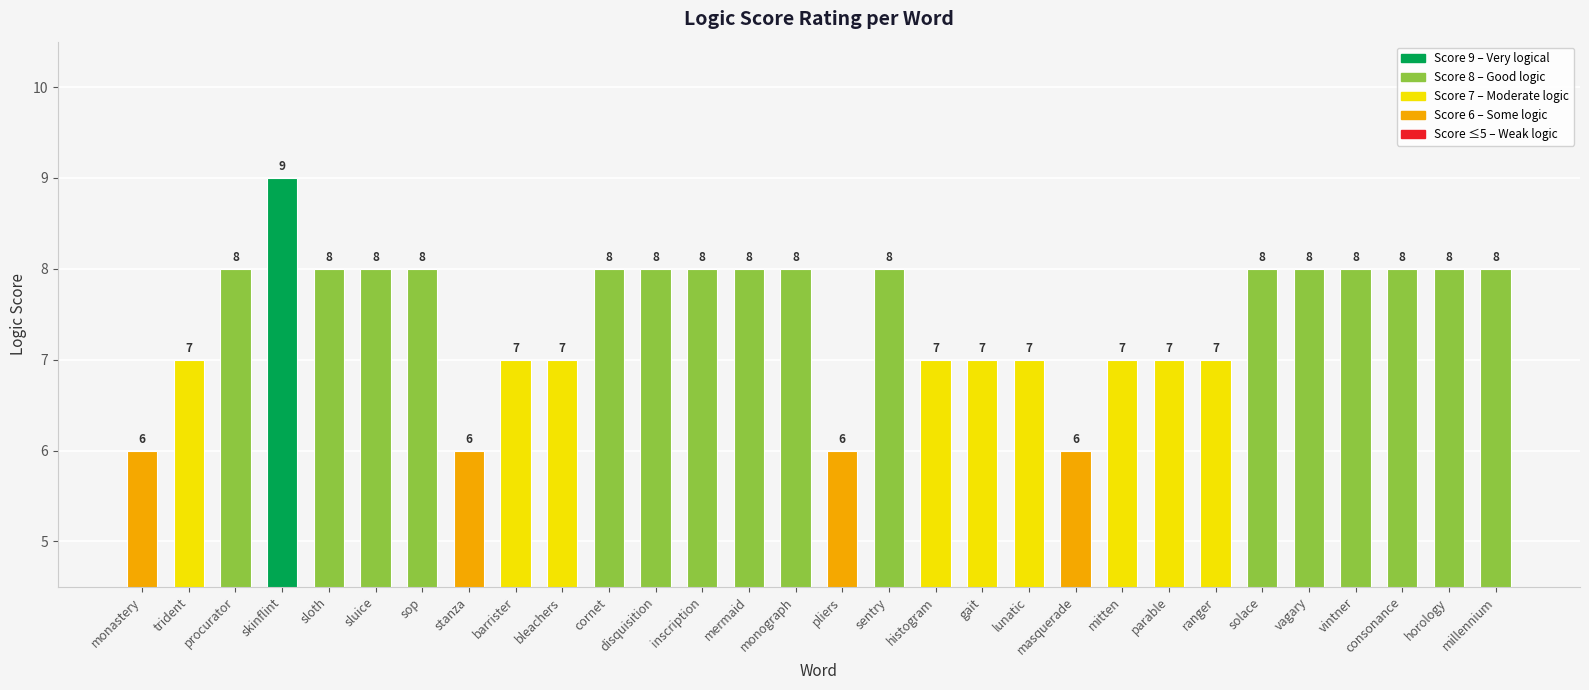

Count the number of categories in the chart.

30